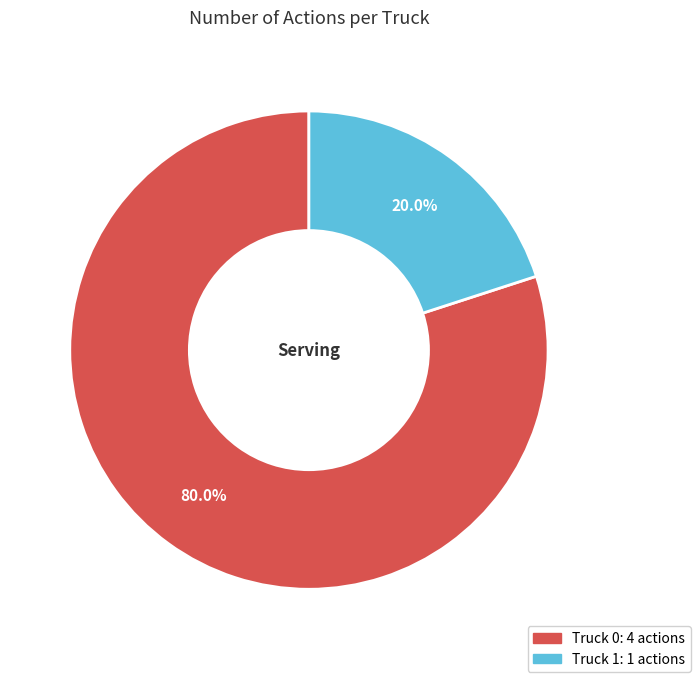

How many slices are in this pie chart?

2